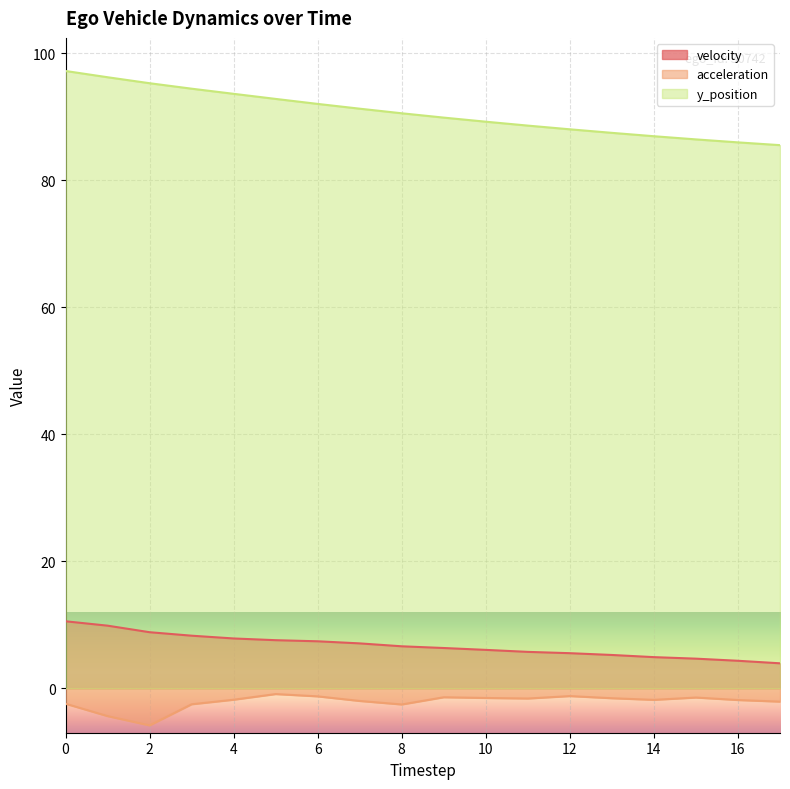

Does the chart display data point markers on the line(s)?

No